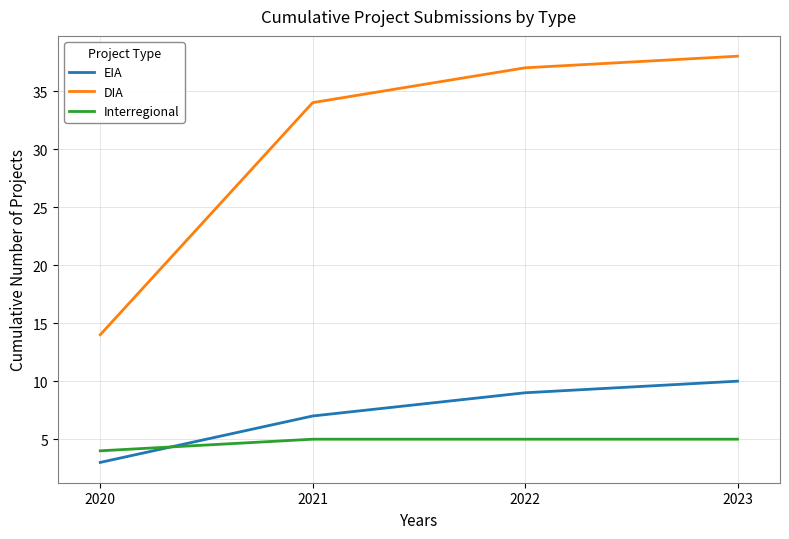

What is the highest value of the EIA series?

10